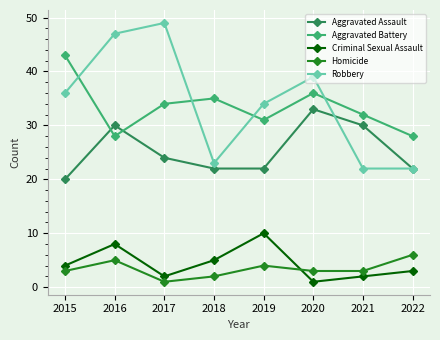

Which label corresponds to the largest value in the chart?

2017